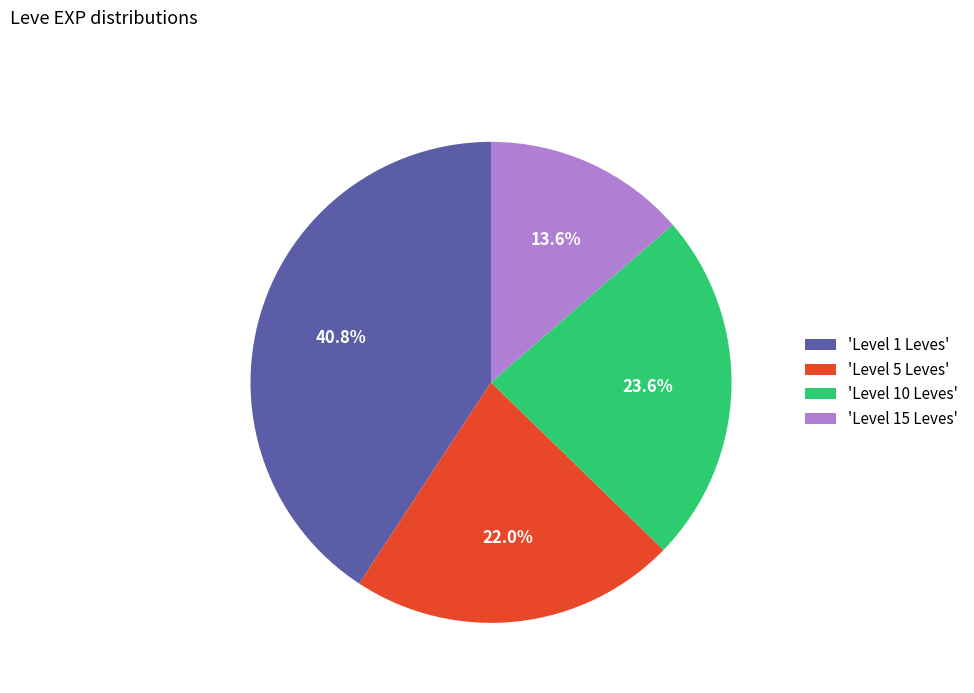

To the nearest percent, what is the difference between the largest and smallest slice percentages?

27%